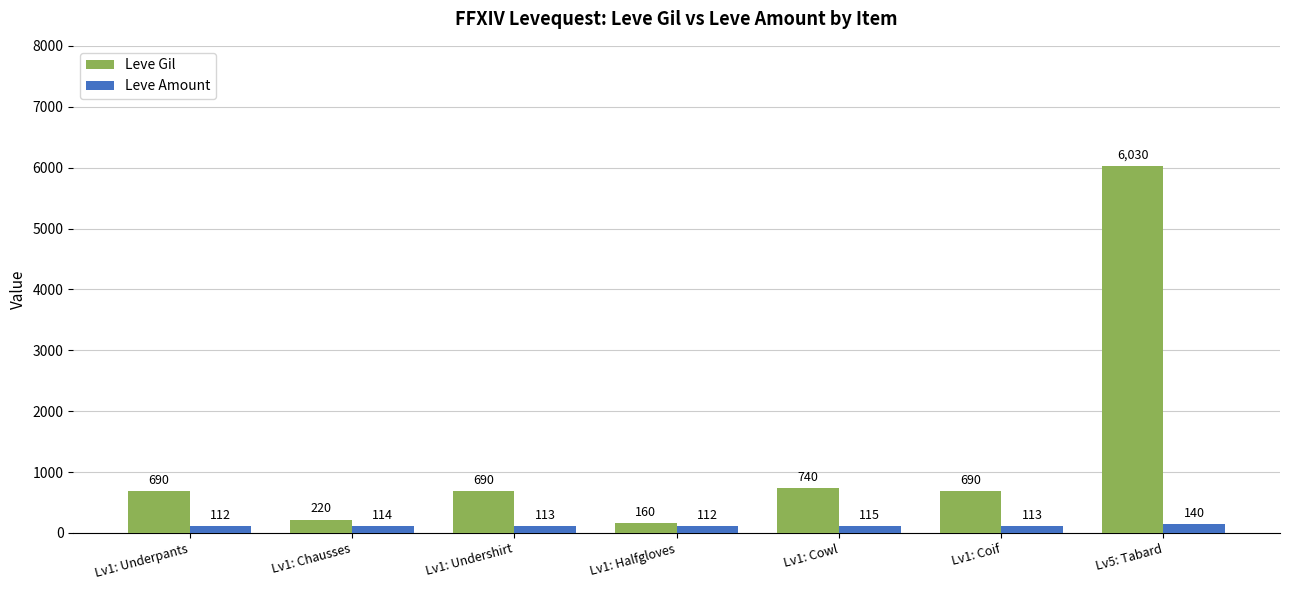

At how many categories does at least one series exceed 2993?

1